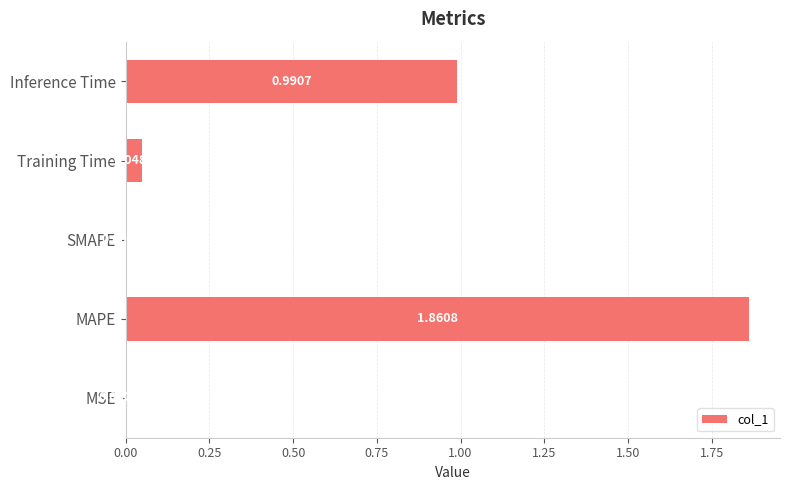

At which category does the chart reach its peak across all series?

MAPE